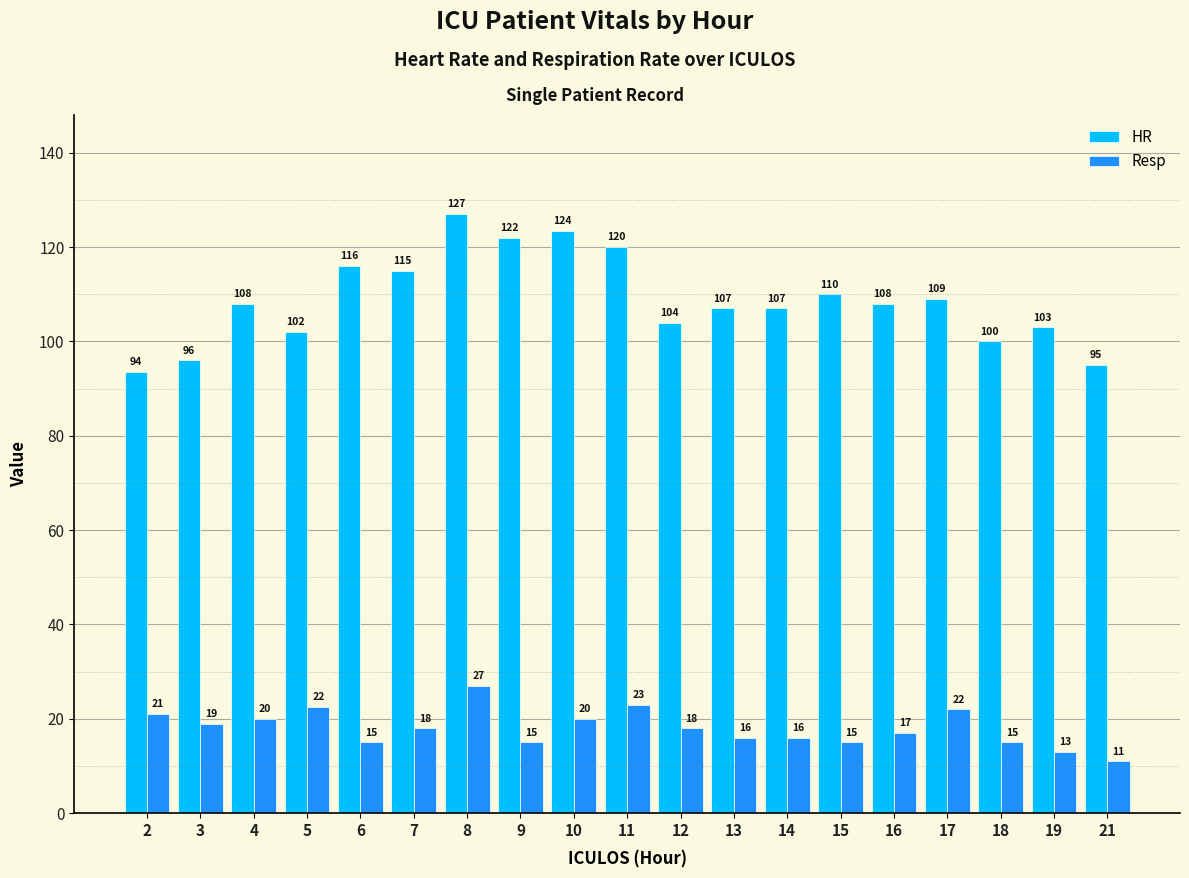

At which label is HR closest to 110?

15